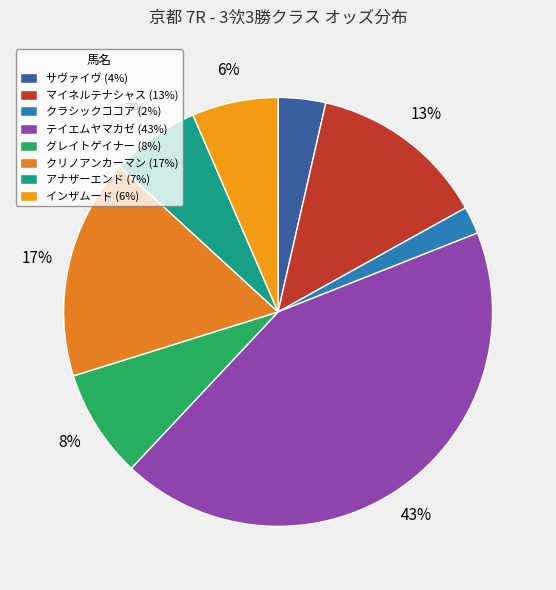

Rank the categories by value from lowest to highest.

クラシックココア, サヴァイヴ, インザムード, アナザーエンド, グレイトゲイナー, マイネルテナシャス, クリノアンカーマン, テイエムヤマカゼ